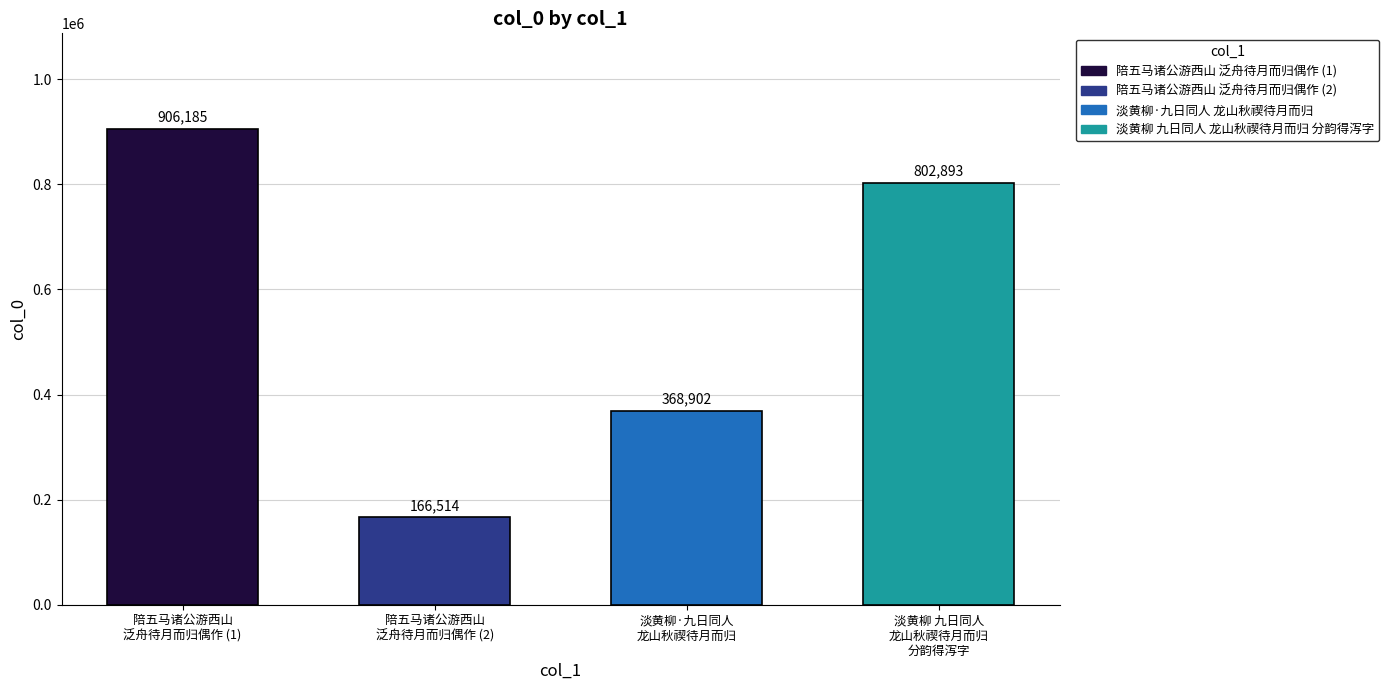

How many data points are less than 802893?

2